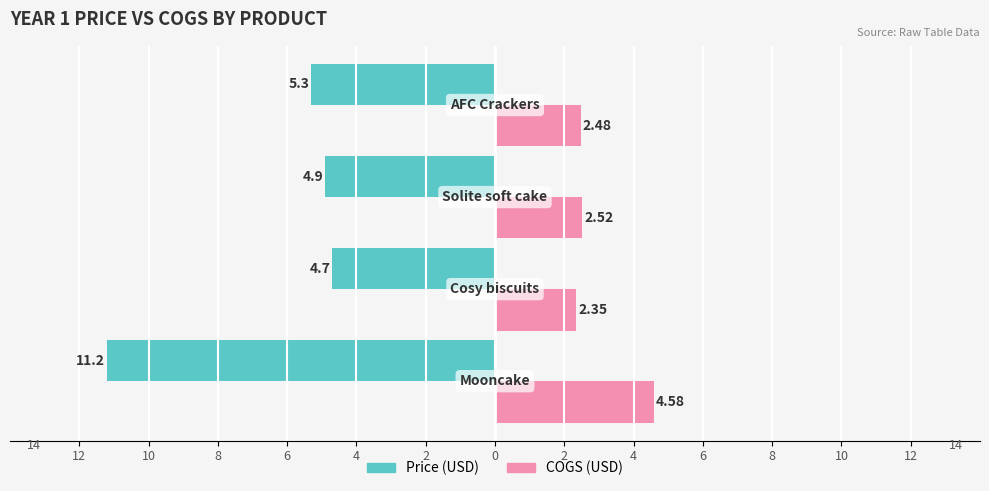

What are all the series names shown in the legend?

Price (USD), COGS (USD)